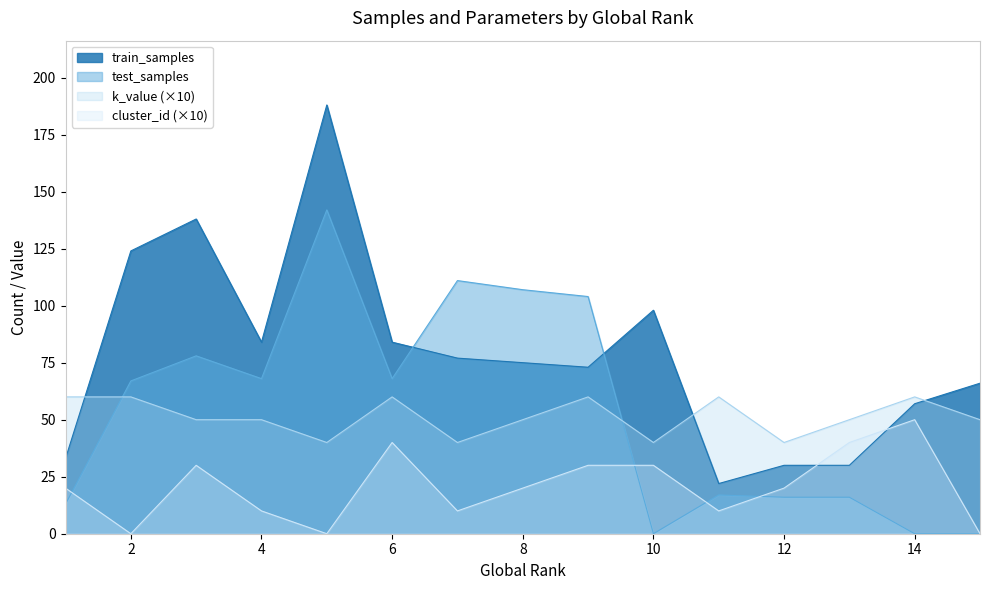

Where is the first local maximum for cluster_id?

3